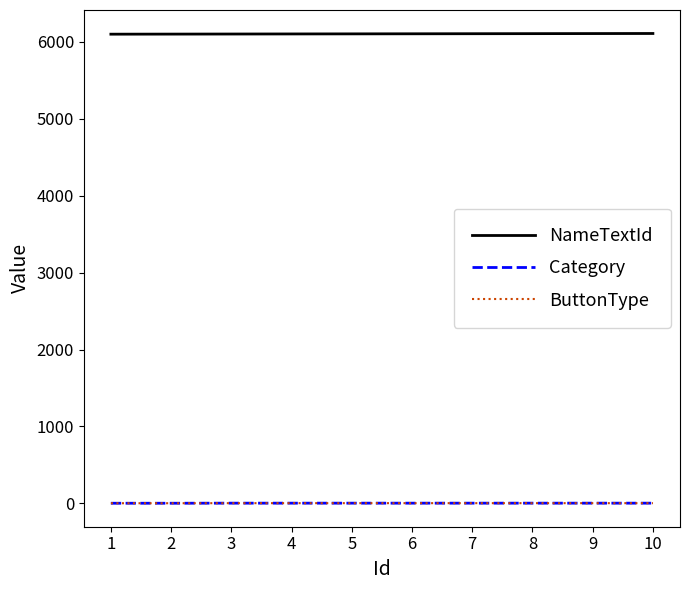

Which label corresponds to the largest value in the chart?

10